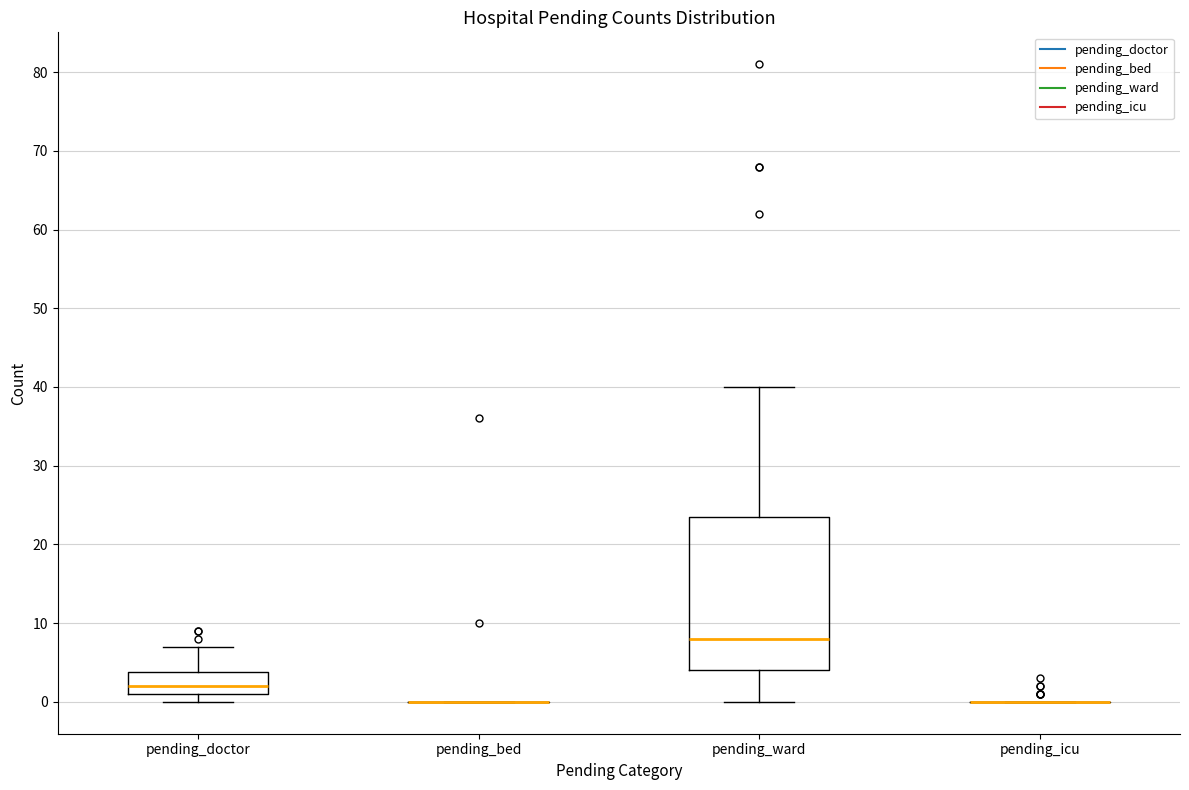

Which box is the tallest, from its lower edge to its upper edge?

pending_ward